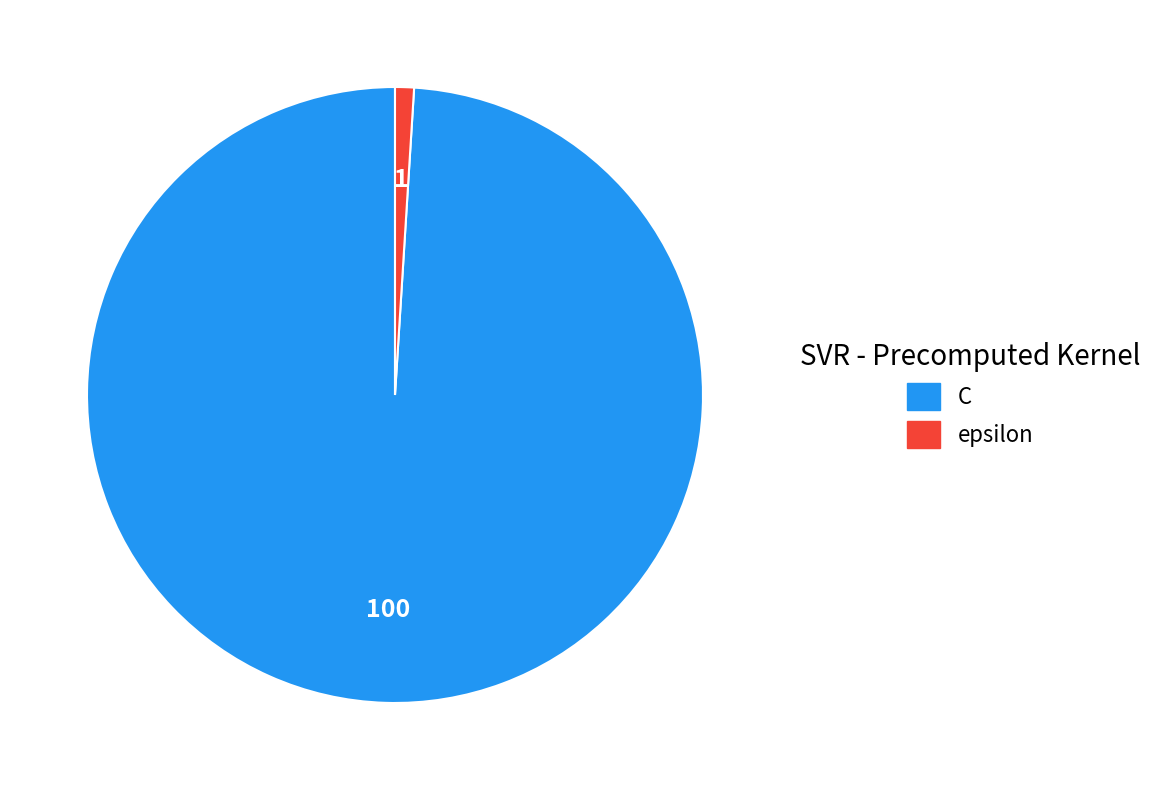

Approximately how many times larger is the value at C compared to epsilon?

100.0